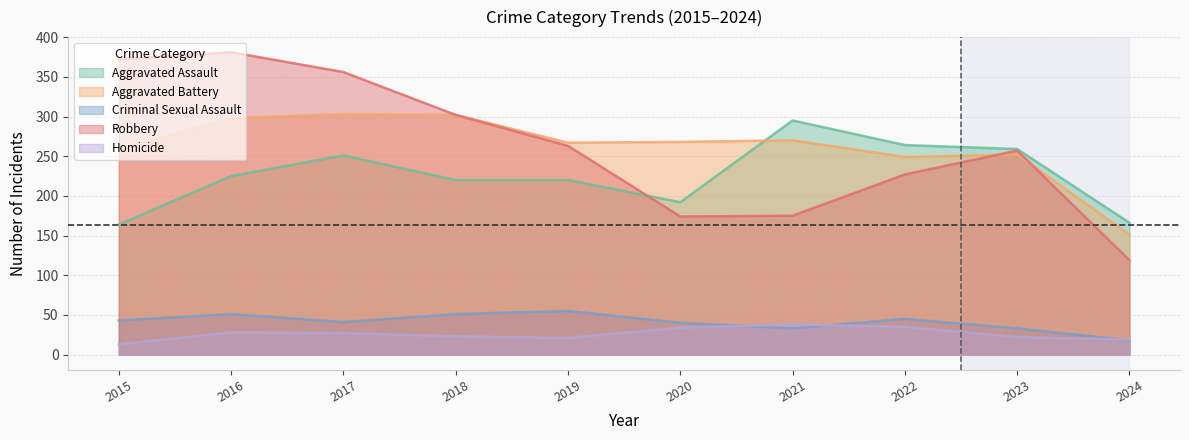

What is the difference between the maximum and minimum values in the Criminal Sexual Assault series?

37